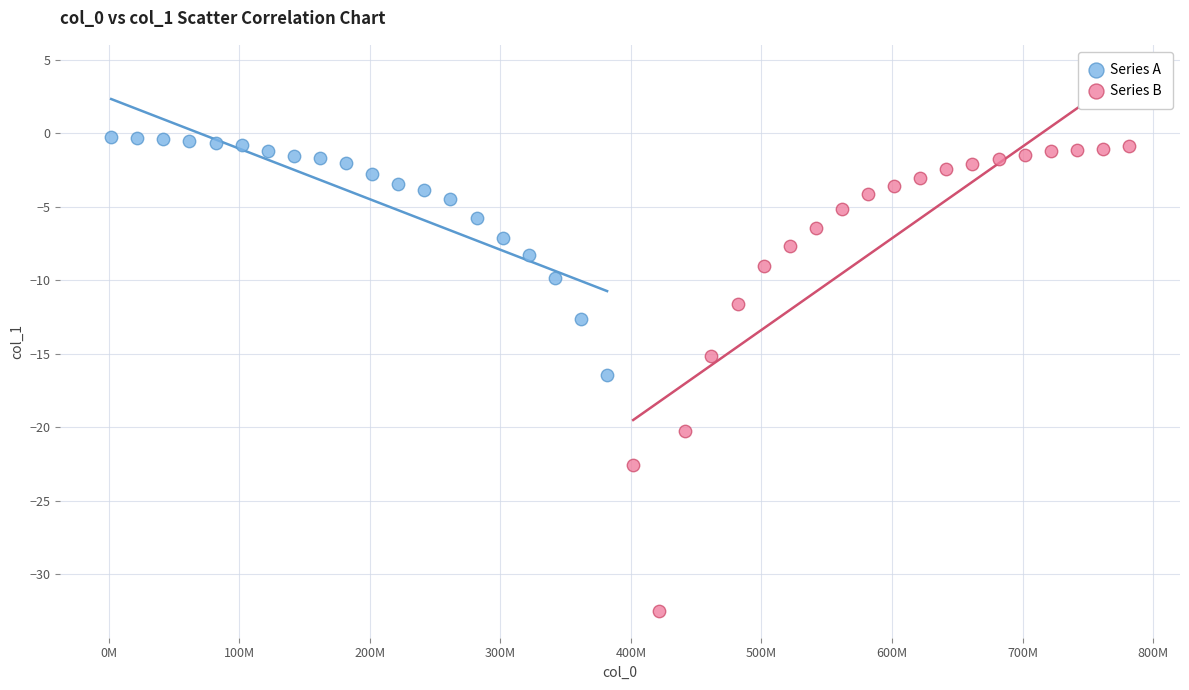

Which series contains the lowest Y value?

Series B